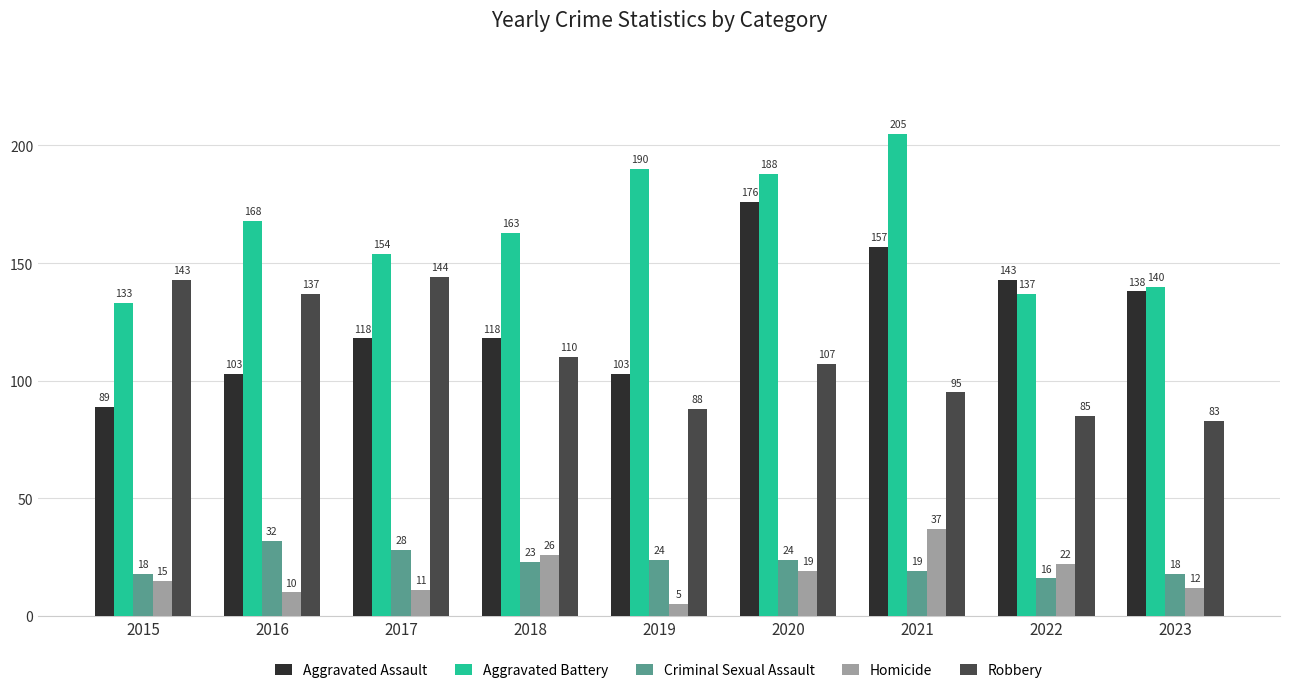

How many groups of bars are there?

9